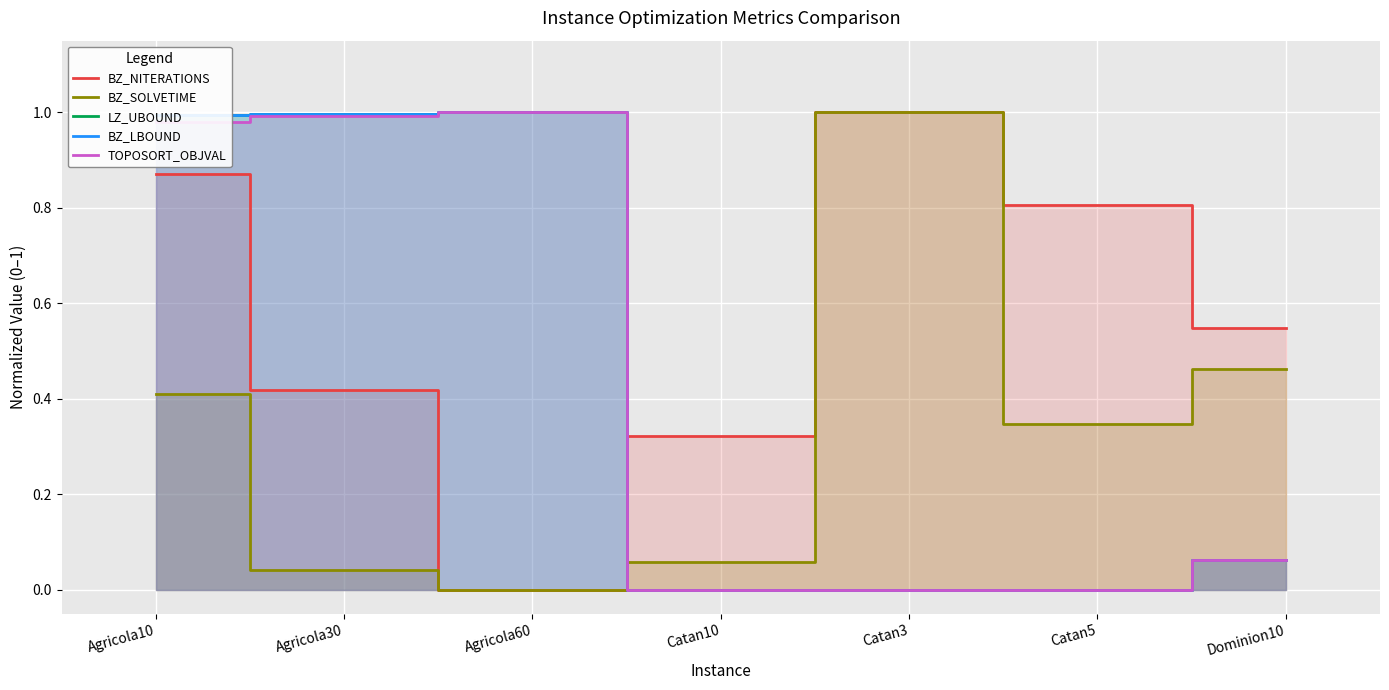

Reading left to right, extract all data points from this chart.

BZ_NITERATIONS: 0.9	0.4	0.0	0.3	1.0	0.8	0.5
BZ_SOLVETIME: 0.4	0.0	0.0	0.1	1.0	0.3	0.5
LZ_UBOUND: 1.0	1.0	1.0	0.0	0.0	0.0	0.1
BZ_LBOUND: 1.0	1.0	1.0	0.0	0.0	0.0	0.1
TOPOSORT_OBJVAL: 1.0	1.0	1.0	0.0	0.0	0.0	0.1